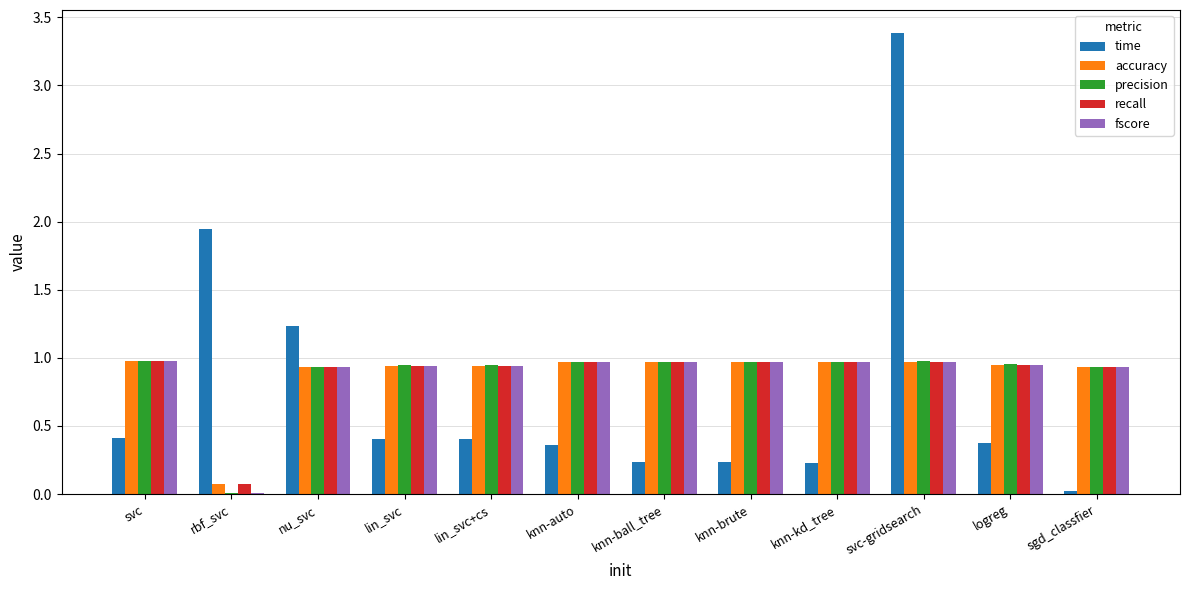

Which series changed the most between rbf_svc and logreg?

time